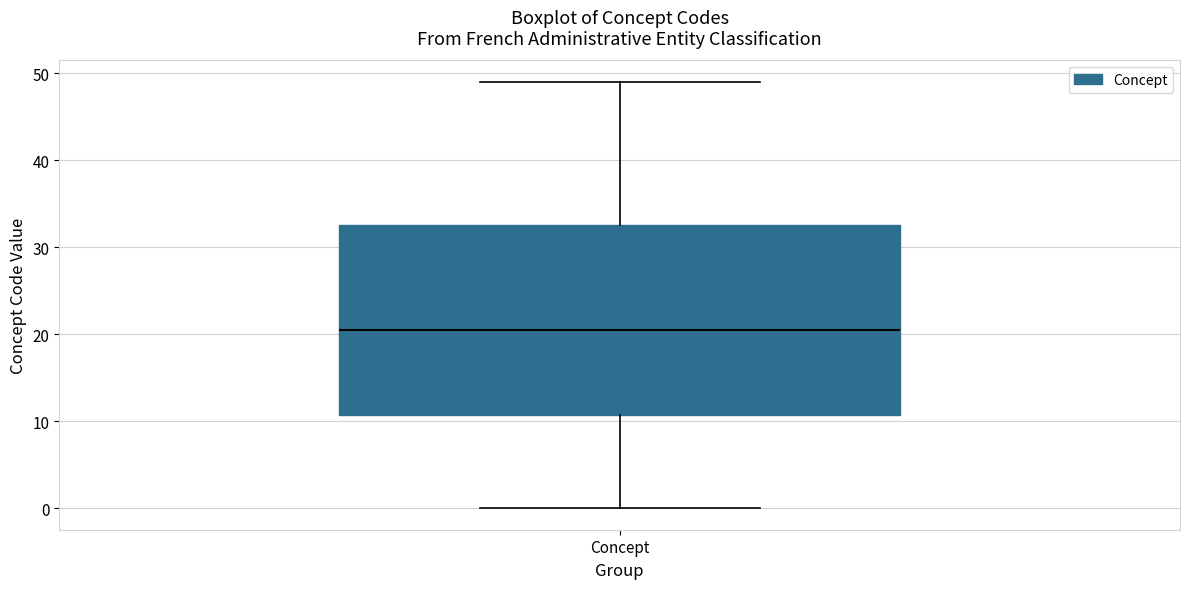

Where does the median line of the box for Concept sit on the y-axis? The values are not printed on the chart, so give them approximately, as read against the axis.

21